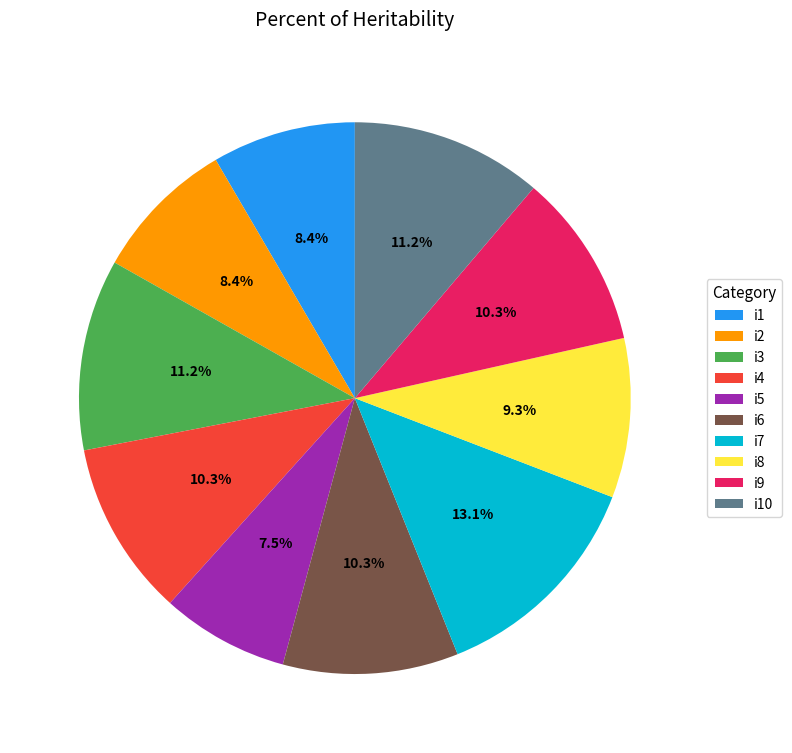

What is the ratio of the value at i10 to the value at i8?

1.2